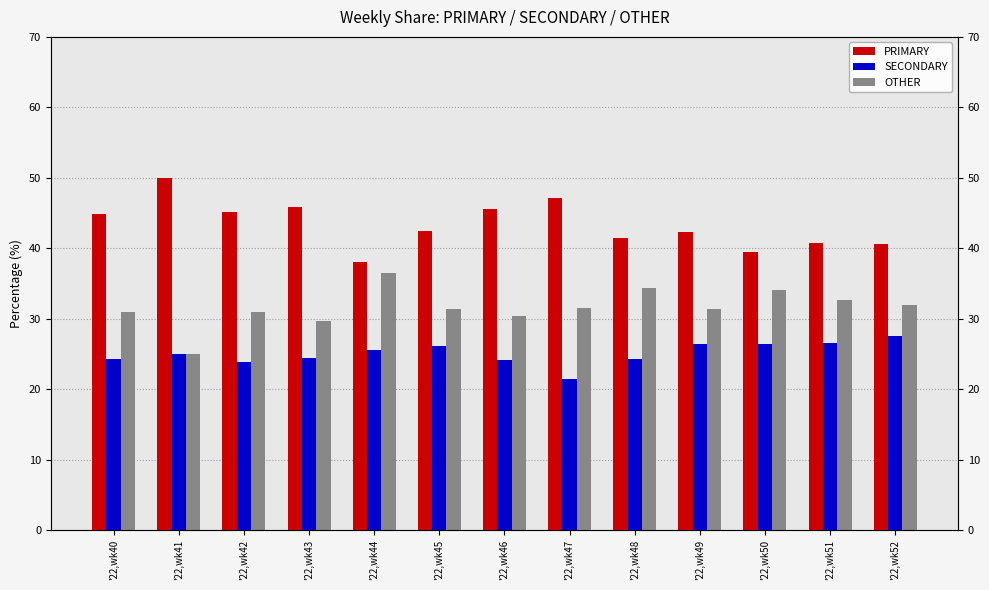

What is the value of the PRIMARY bar at the 2nd from the left?

50.0